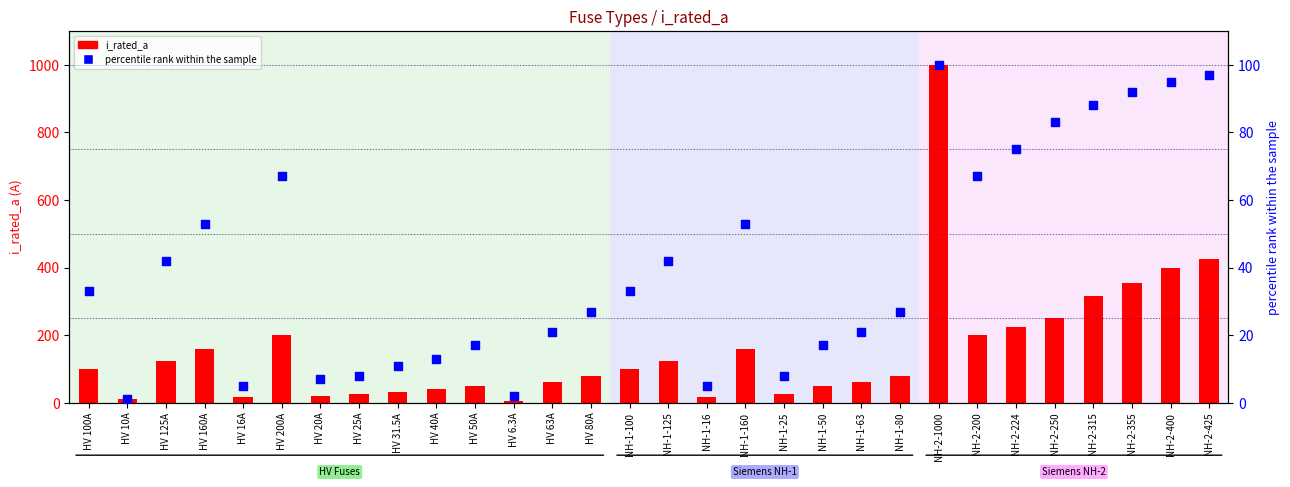

What is the total value across all series at HV 50A?

67.0